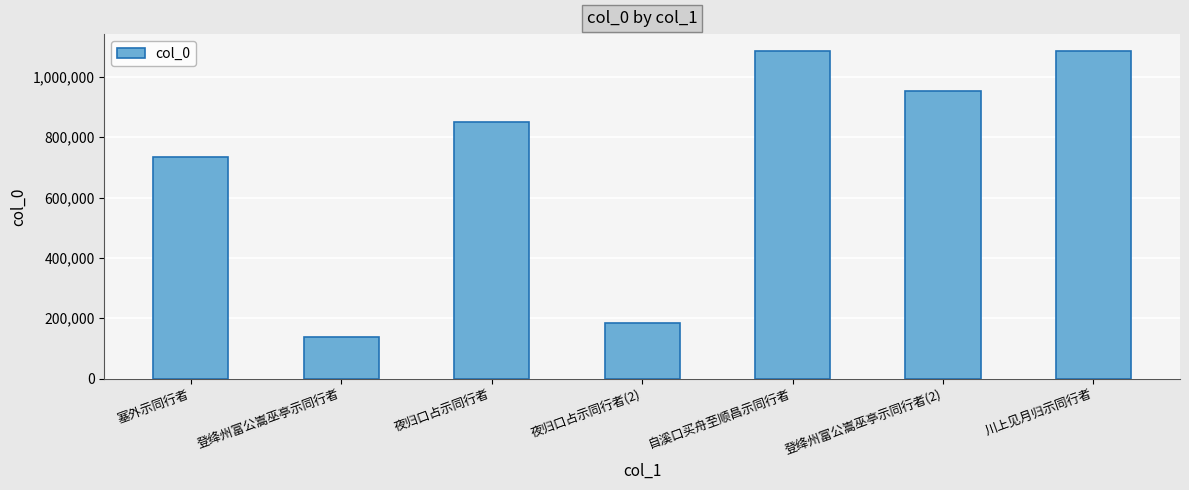

What is the label of the 5th bar from the right?

夜归口占示同行者